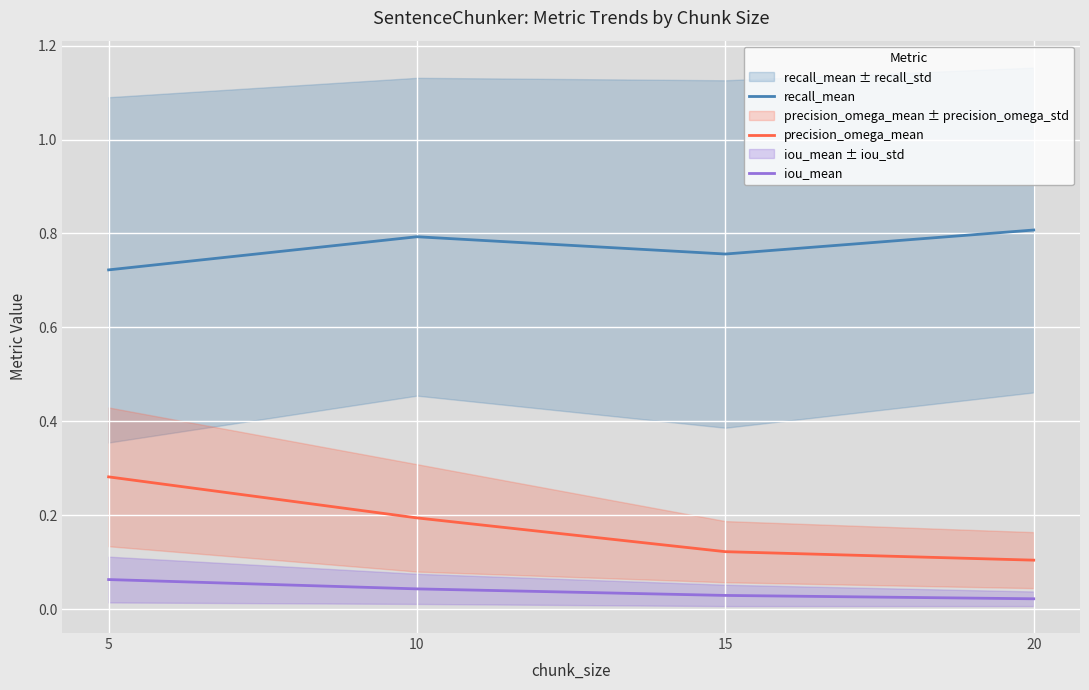

True or false: precision_omega_mean has a value of 0.2 at 10.

True